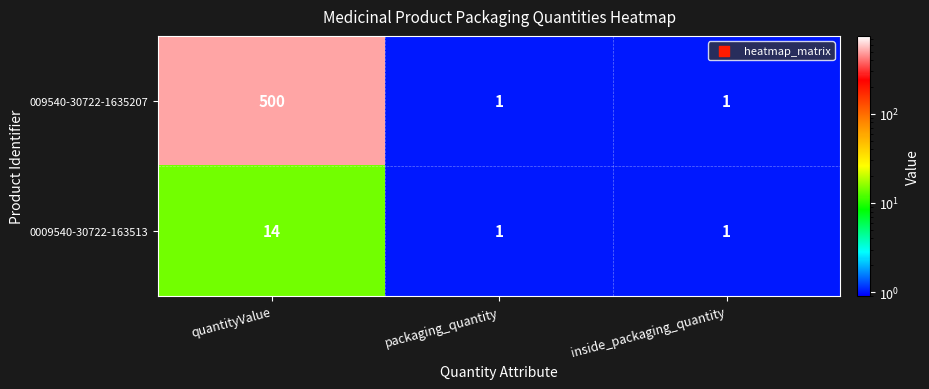

How many data points does each series have?

3